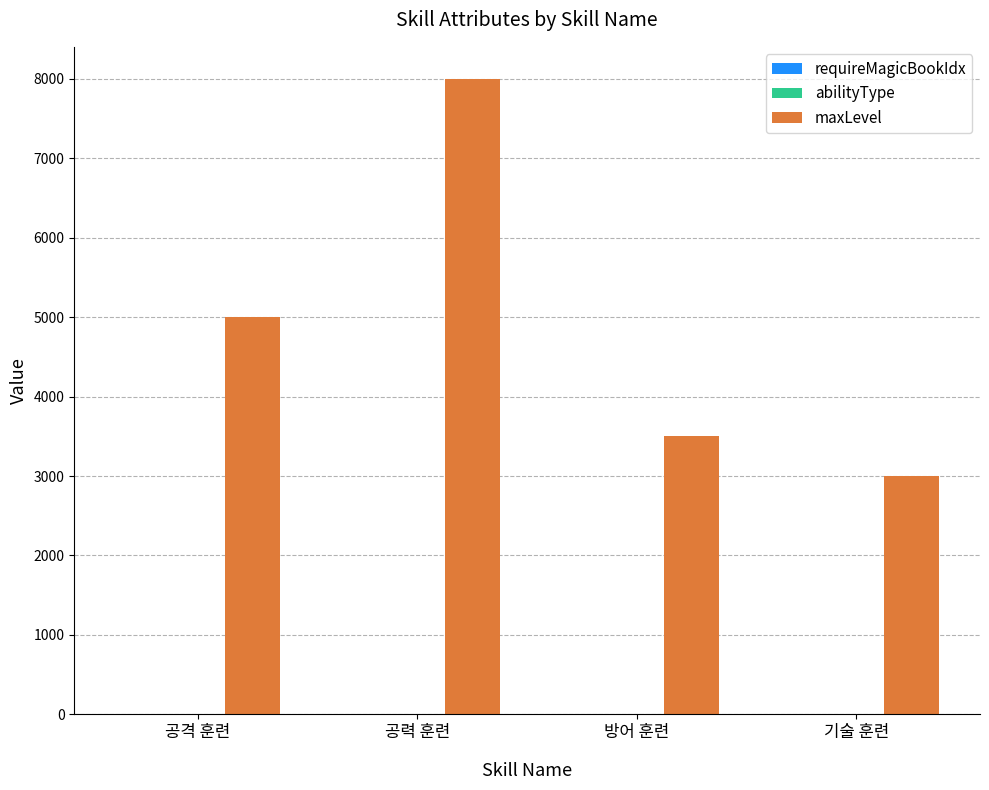

Between 공력 훈련 and 방어 훈련, which series saw the biggest shift?

maxLevel